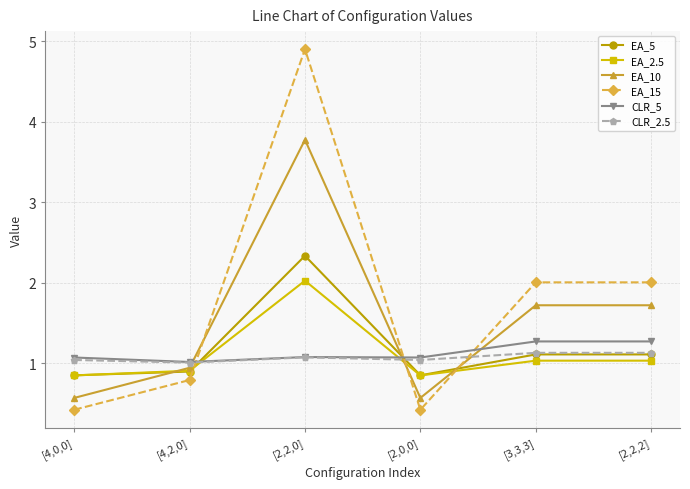

Count the number of categories in the chart.

6